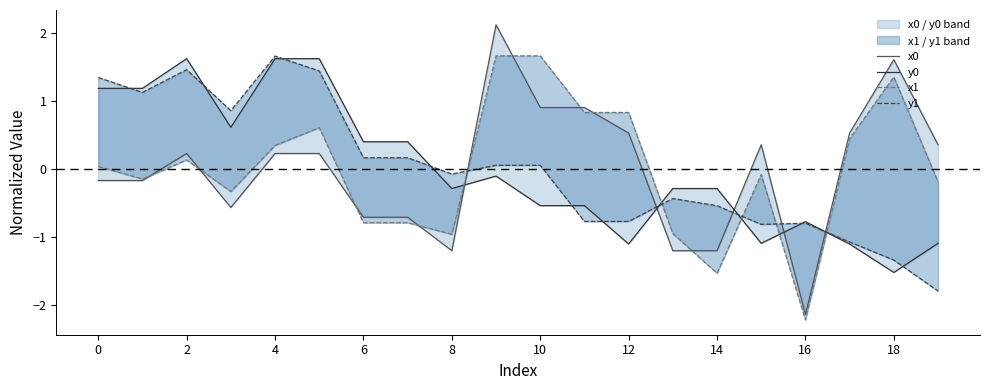

Reading left to right, transcribe all the data shown in this chart.

x0: -0.2	-0.2	0.2	-0.6	0.2	0.2	-0.7	-0.7	-1.2	2.1	0.9	0.9	0.5	-1.2	-1.2	0.4	-2.1	0.5	1.6	0.4
y0: 1.2	1.2	1.6	0.6	1.6	1.6	0.4	0.4	-0.3	-0.1	-0.5	-0.5	-1.1	-0.3	-0.3	-1.1	-0.8	-1.1	-1.5	-1.1
x1: 0.0	-0.1	0.1	-0.3	0.4	0.6	-0.8	-0.8	-1.0	1.7	1.7	0.8	0.8	-0.9	-1.5	-0.1	-2.2	0.5	1.4	-0.2
y1: 1.4	1.1	1.5	0.9	1.7	1.4	0.2	0.2	-0.1	0.1	0.1	-0.8	-0.8	-0.4	-0.5	-0.8	-0.8	-1.1	-1.3	-1.8